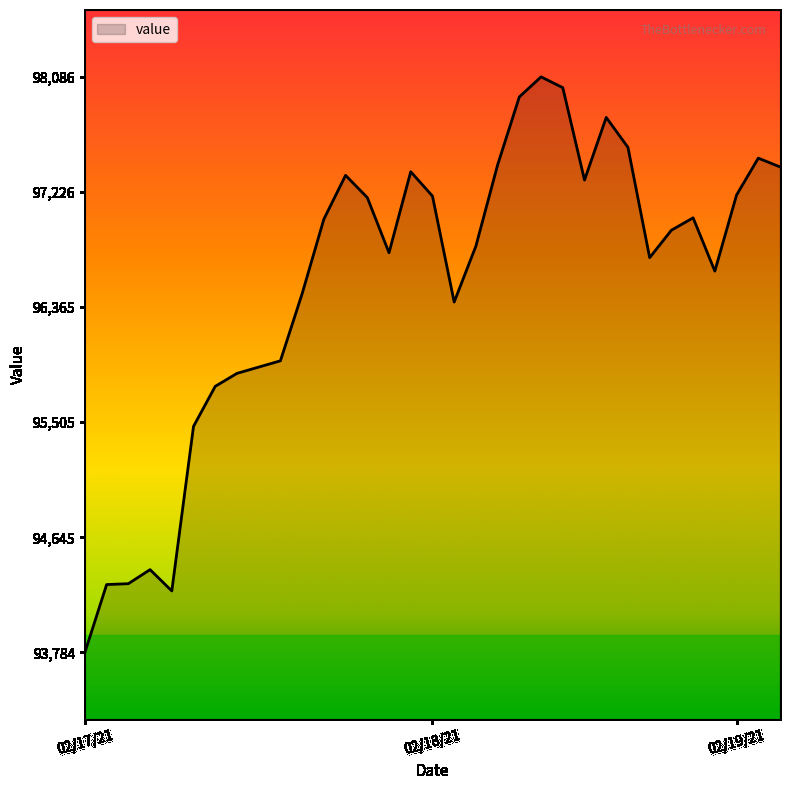

What is the smallest value displayed?

93784.6